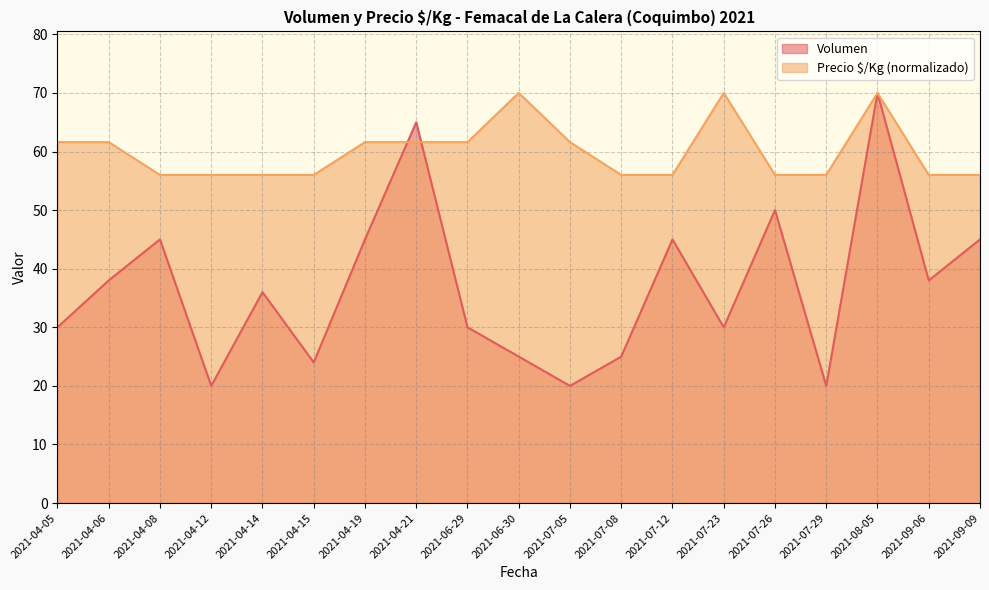

What is the difference between the Volumen values at 2021-04-06 and 2021-08-05?

32.0